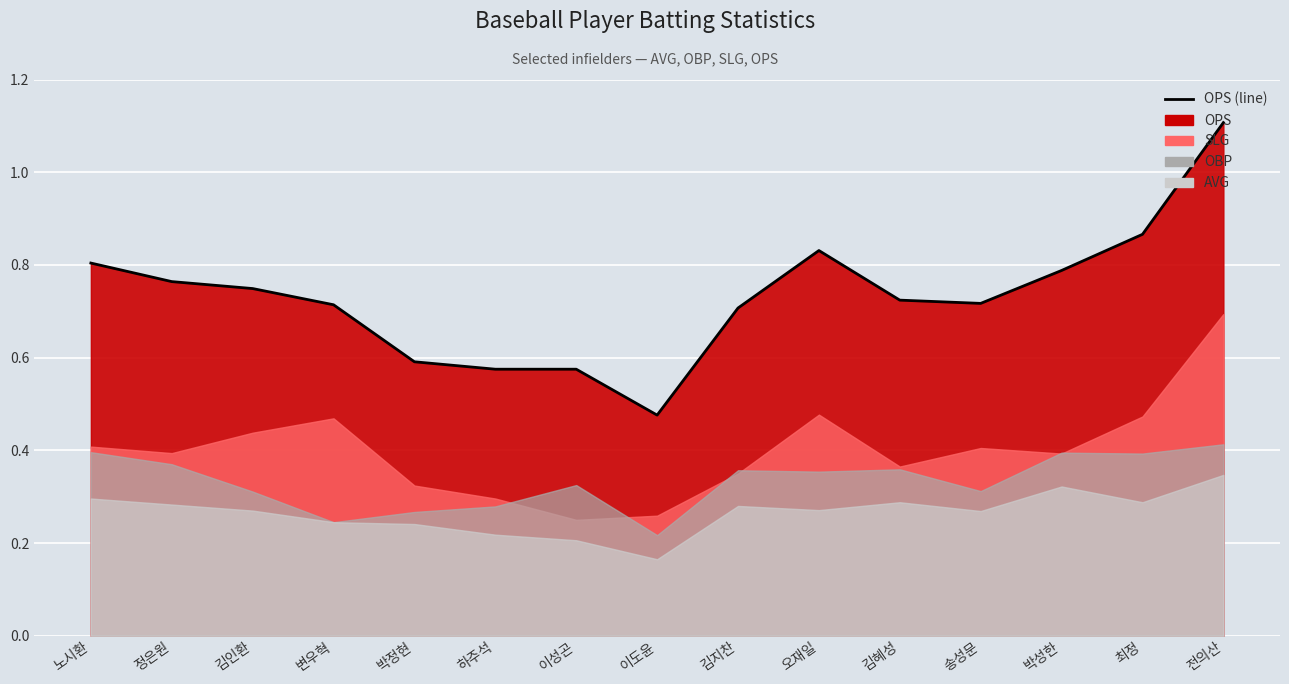

Is it true that the value at 전의산 is 1.1?

True